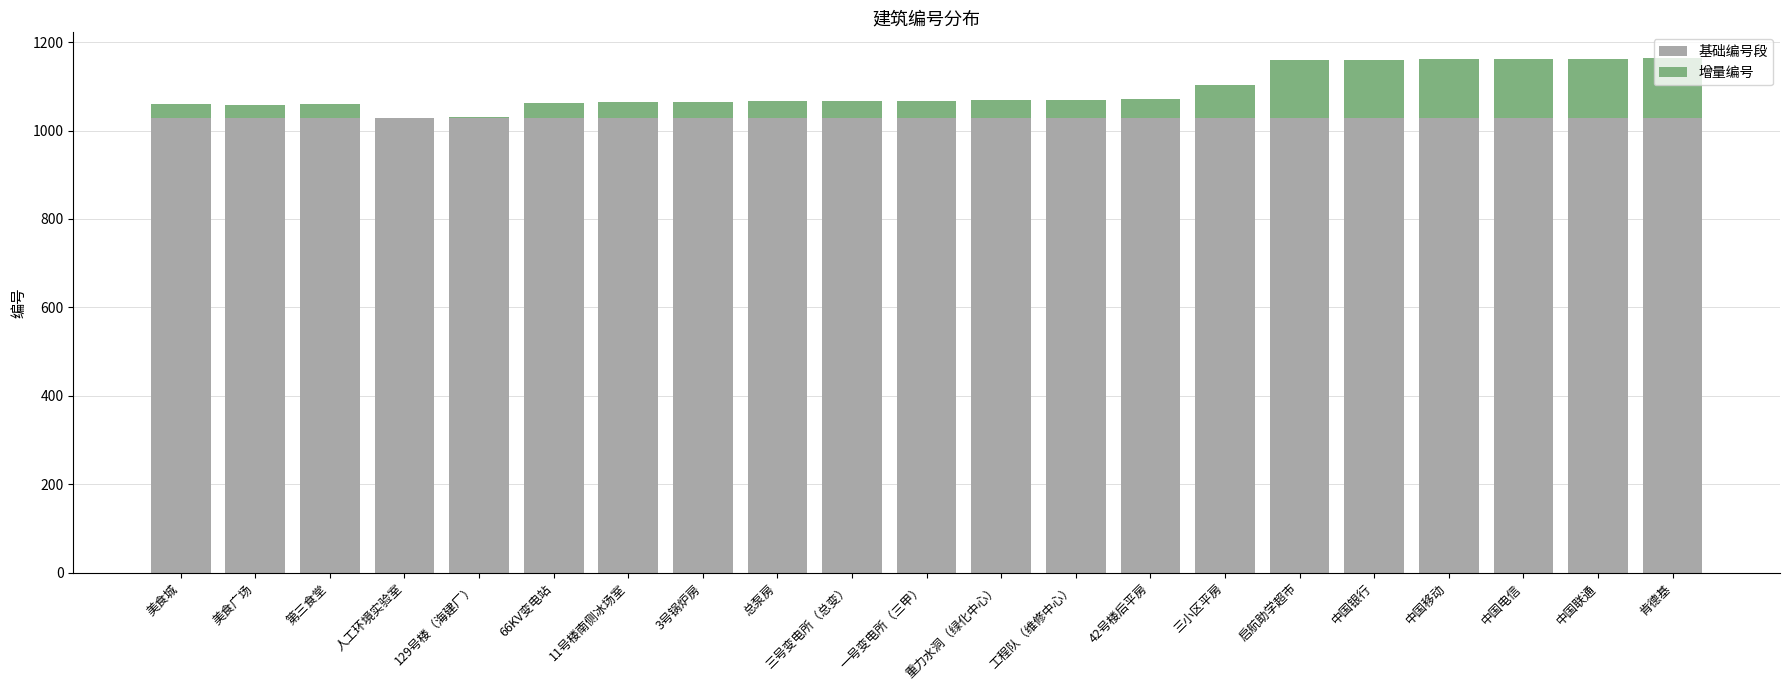

True or false: 基础编号段 has a value of 543 at 美食城.

False